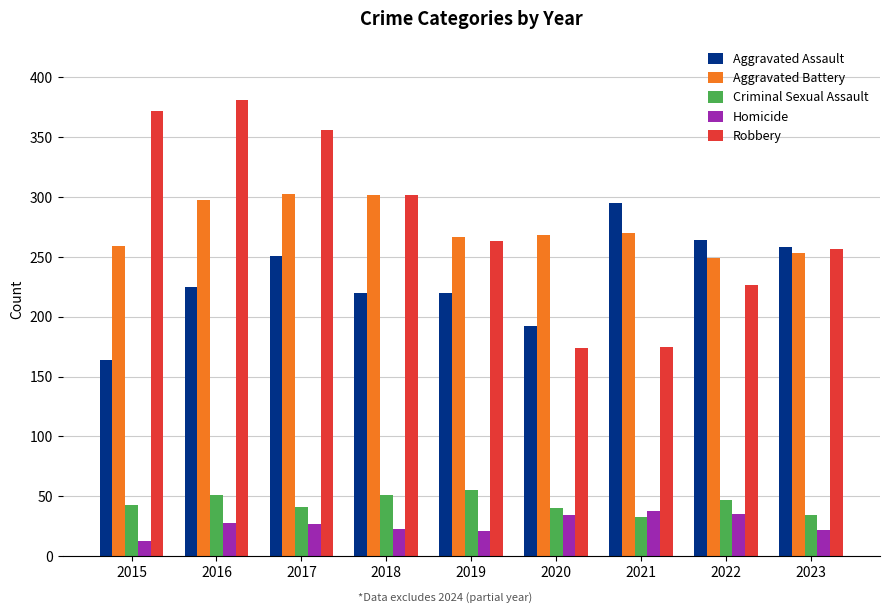

What is the average value of the Aggravated Assault series?

232